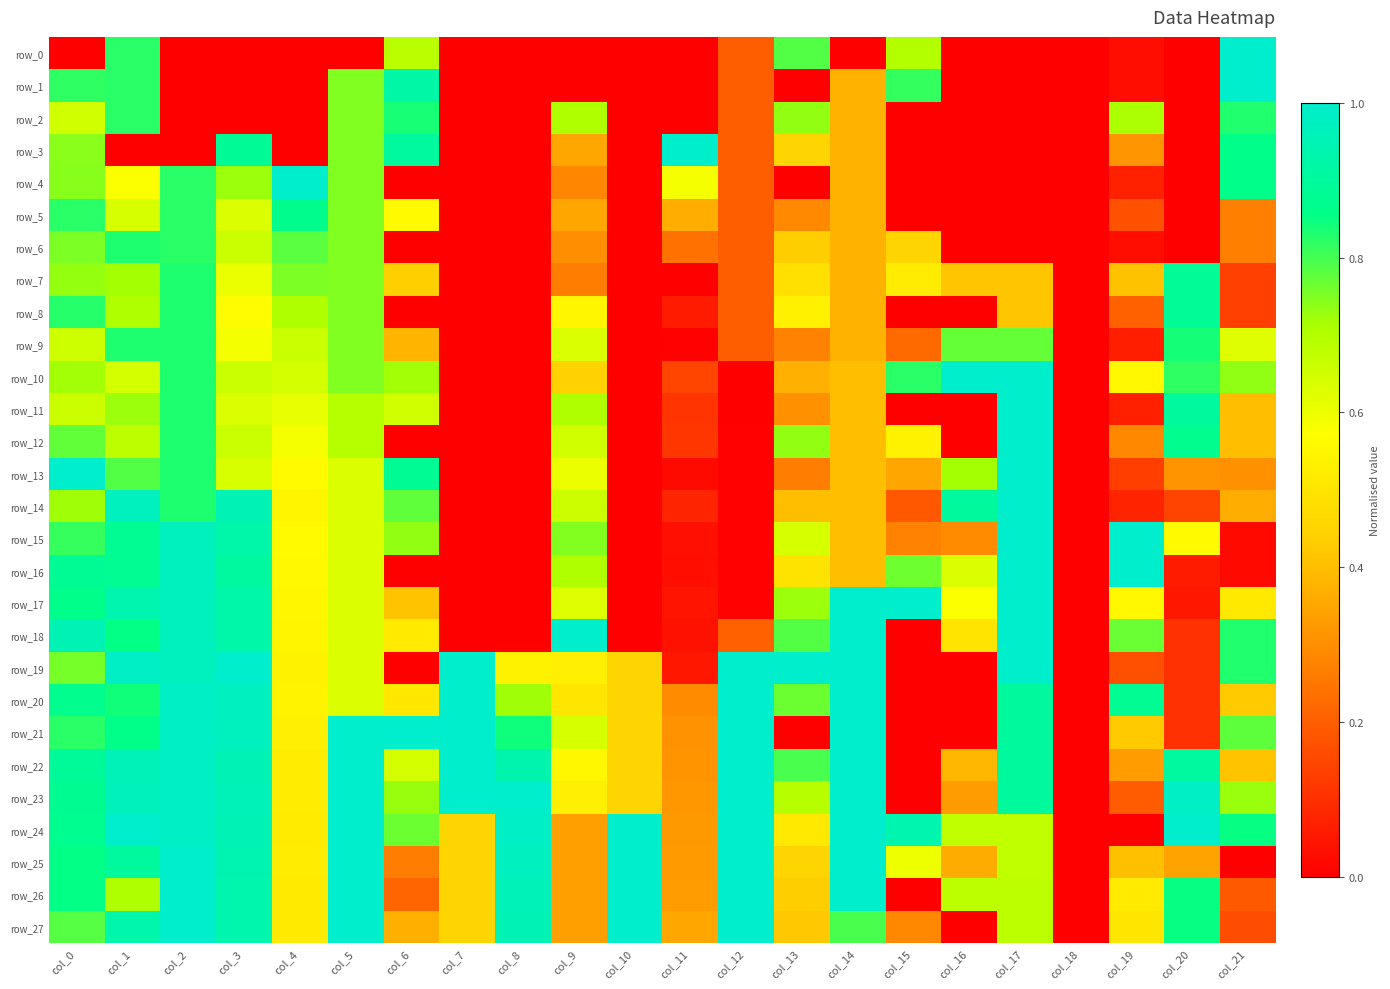

Count the number of data series in this chart.

28